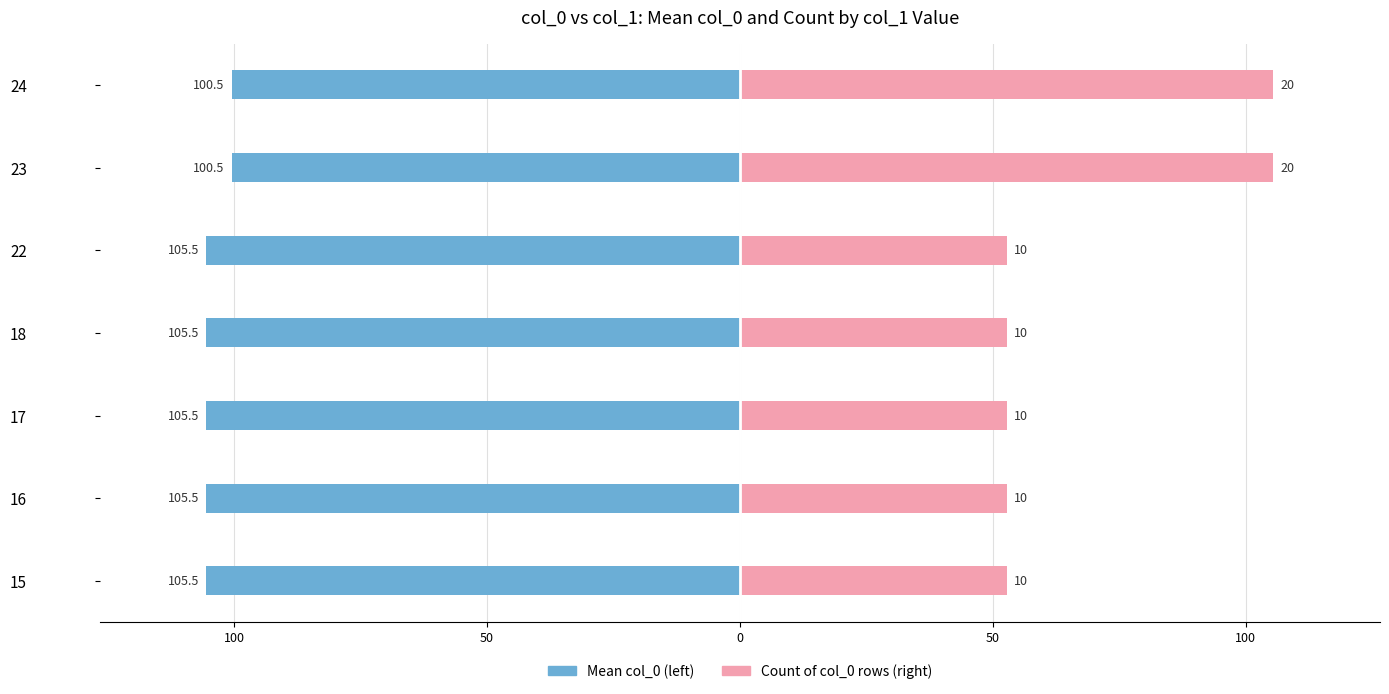

Which has a higher value, 23 or 18?

23